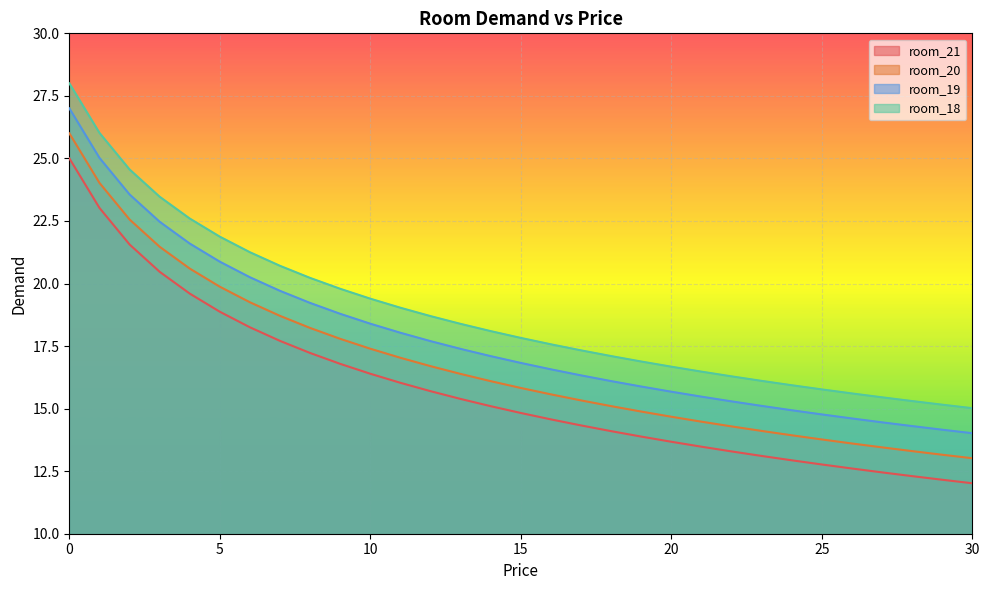

Reading right to left, what are all the values shown in this chart?

room_21: 30=12.0	29=12.2	28=12.3	27=12.5	26=12.6	25=12.8	24=12.9	23=13.1	22=13.3	21=13.5	20=13.7	19=13.9	18=14.1	17=14.3	16=14.6	15=14.8	14=15.1	13=15.4	12=15.7	11=16.0	10=16.4	9=16.8	8=17.2	7=17.7	6=18.2	5=18.9	4=19.6	3=20.5	2=21.6	1=23.0	0=25.0
room_20: 30=13.0	29=13.2	28=13.3	27=13.5	26=13.6	25=13.8	24=13.9	23=14.1	22=14.3	21=14.5	20=14.7	19=14.9	18=15.1	17=15.3	16=15.6	15=15.8	14=16.1	13=16.4	12=16.7	11=17.0	10=17.4	9=17.8	8=18.2	7=18.7	6=19.2	5=19.9	4=20.6	3=21.5	2=22.6	1=24.0	0=26.0
room_19: 30=14.0	29=14.2	28=14.3	27=14.5	26=14.6	25=14.8	24=14.9	23=15.1	22=15.3	21=15.5	20=15.7	19=15.9	18=16.1	17=16.3	16=16.6	15=16.8	14=17.1	13=17.4	12=17.7	11=18.0	10=18.4	9=18.8	8=19.2	7=19.7	6=20.2	5=20.9	4=21.6	3=22.5	2=23.6	1=25.0	0=27.0
room_18: 30=15.0	29=15.2	28=15.3	27=15.5	26=15.6	25=15.8	24=15.9	23=16.1	22=16.3	21=16.5	20=16.7	19=16.9	18=17.1	17=17.3	16=17.6	15=17.8	14=18.1	13=18.4	12=18.7	11=19.0	10=19.4	9=19.8	8=20.2	7=20.7	6=21.2	5=21.9	4=22.6	3=23.5	2=24.6	1=26.0	0=28.0